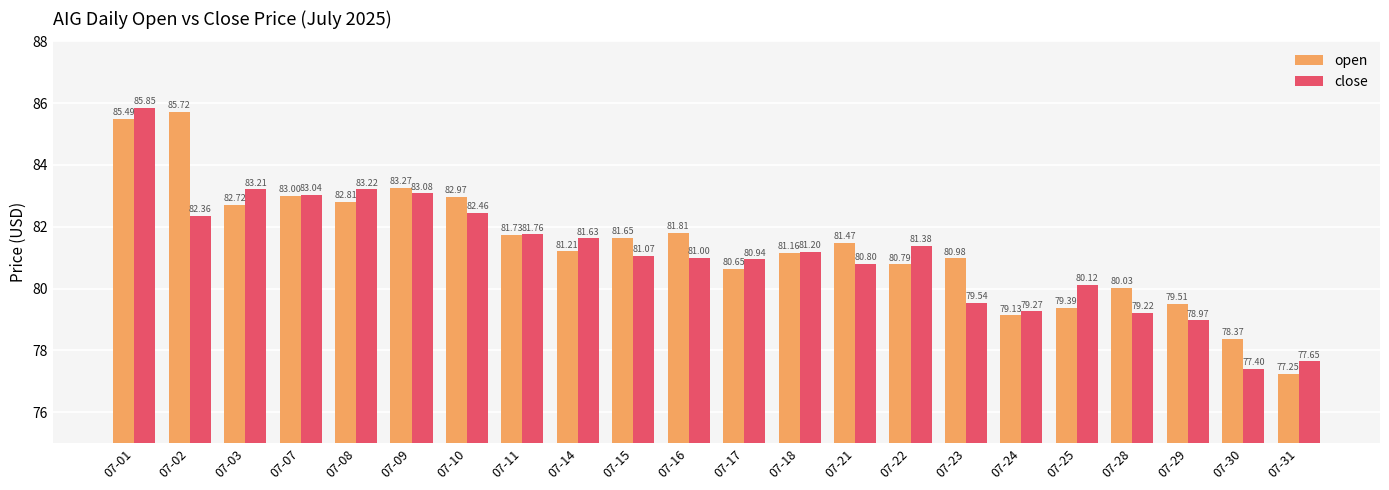

What is the sum of the open values at 07-10 and 07-07?

166.0